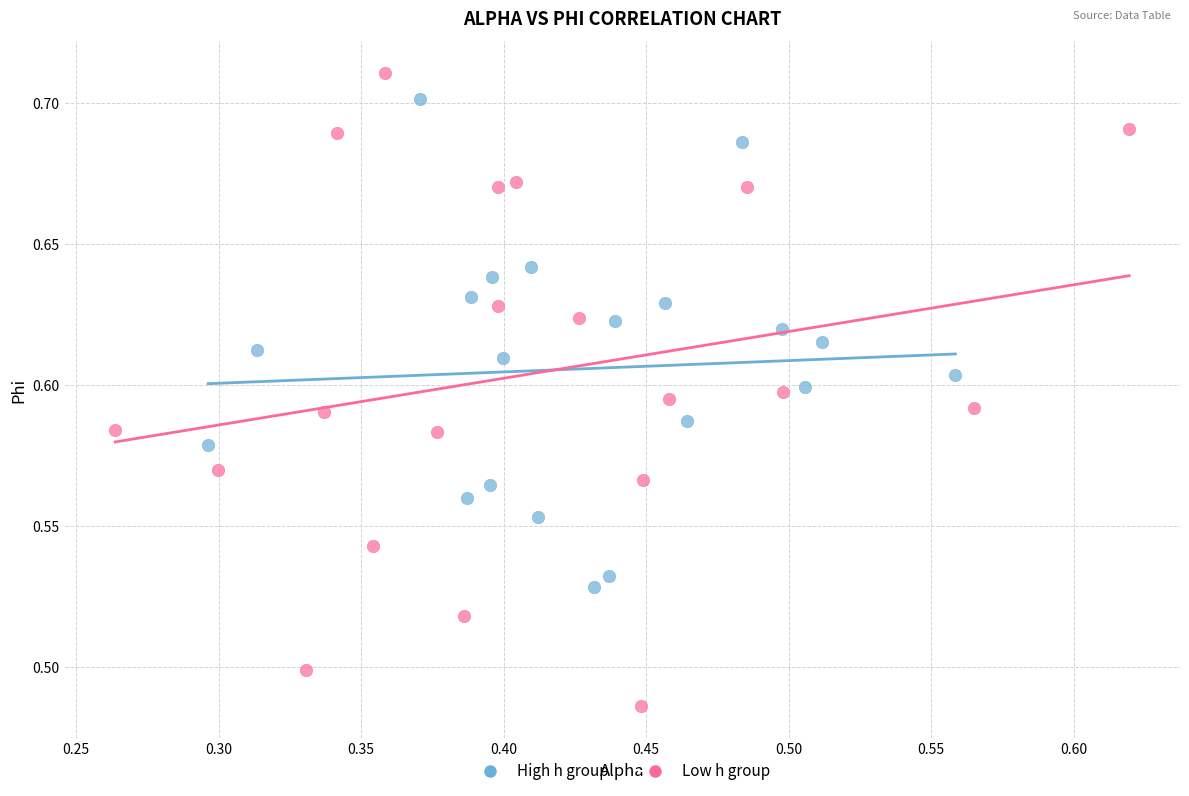

Which series has the widest spread of Y values?

Low h group